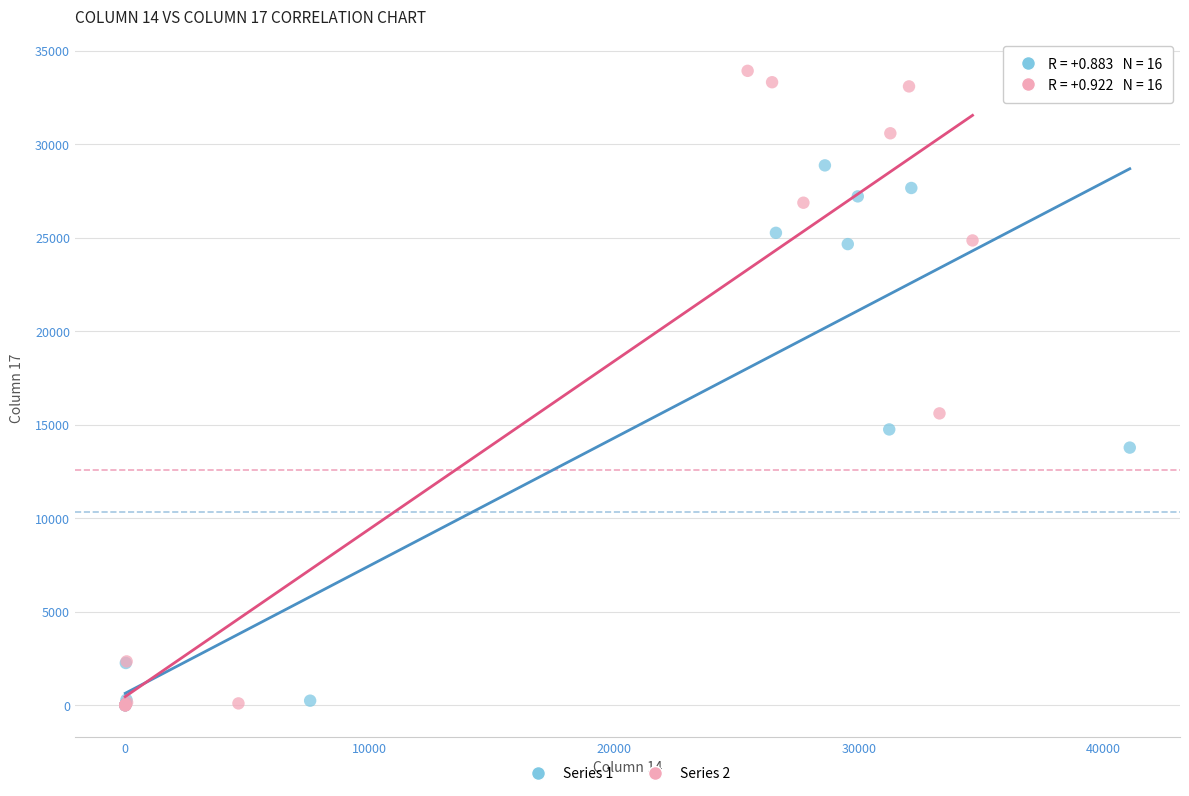

Which series contains the highest Y value?

Series 2